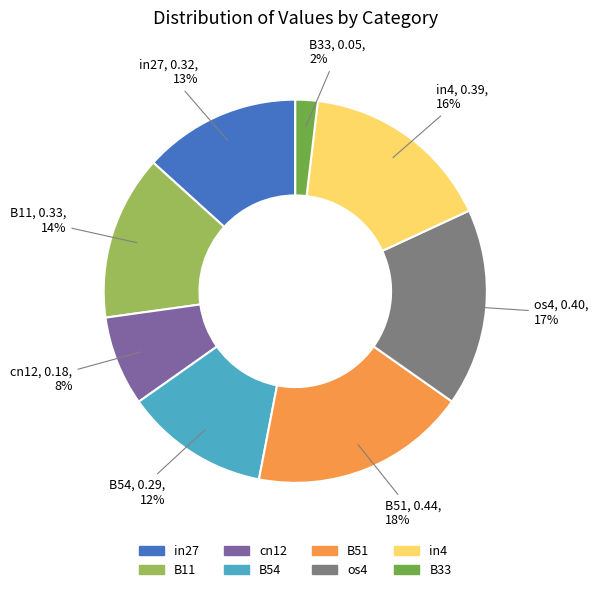

Is there any slice that represents more than half of the pie?

No